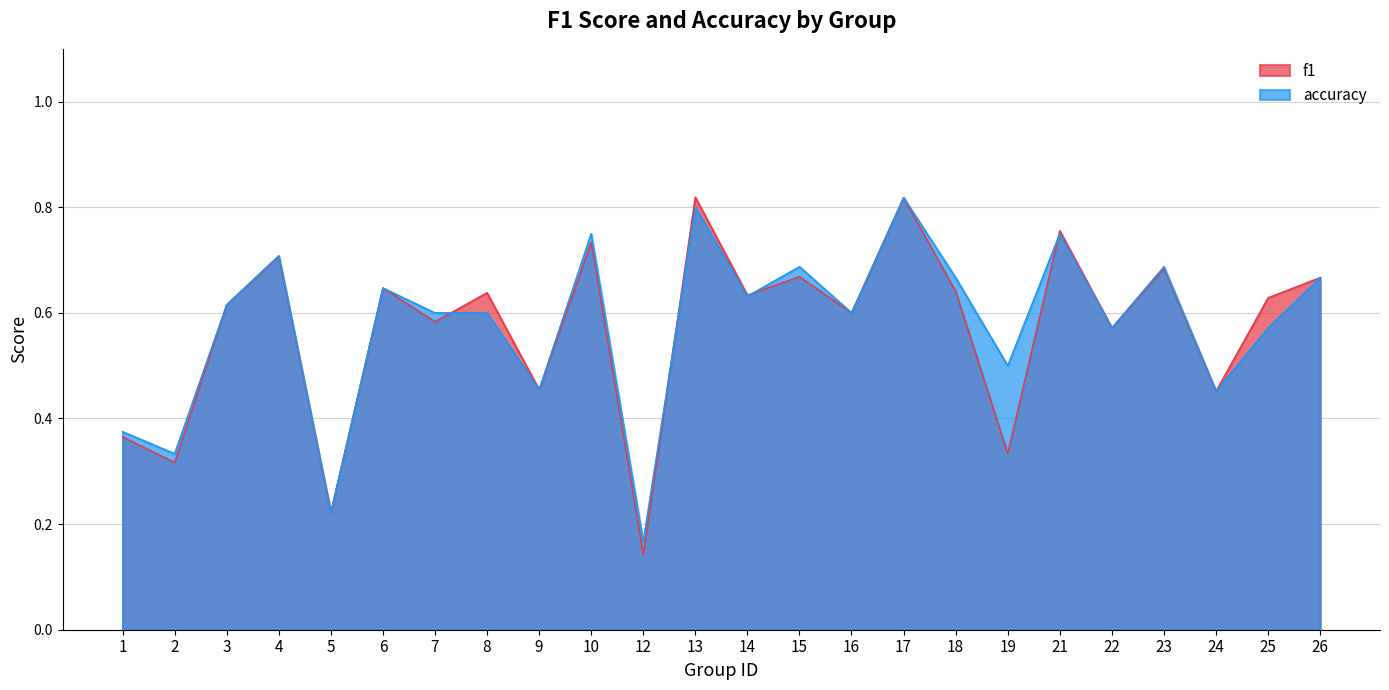

Which has a higher value, 17 or 25?

17